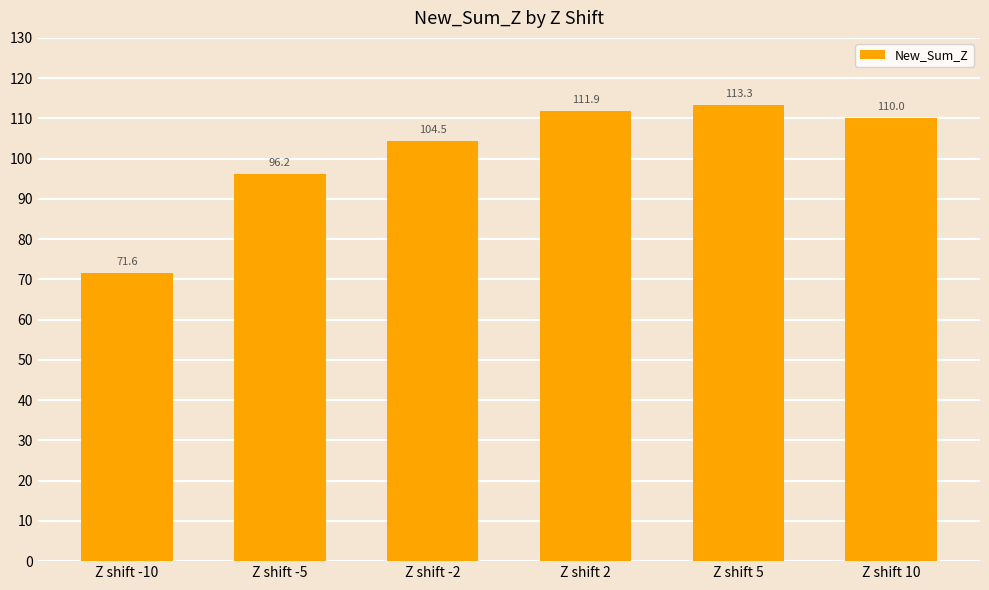

Which has a higher value, Z shift -2 or Z shift -5?

Z shift -2